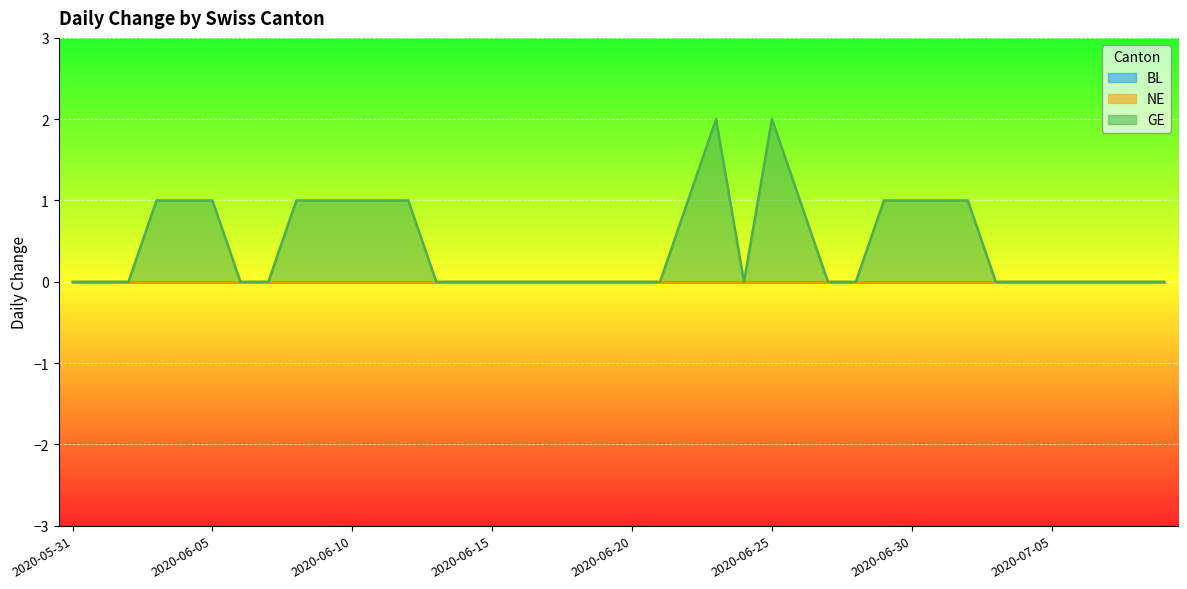

The value of GE at 2020-06-24 is 0. True or false?

True